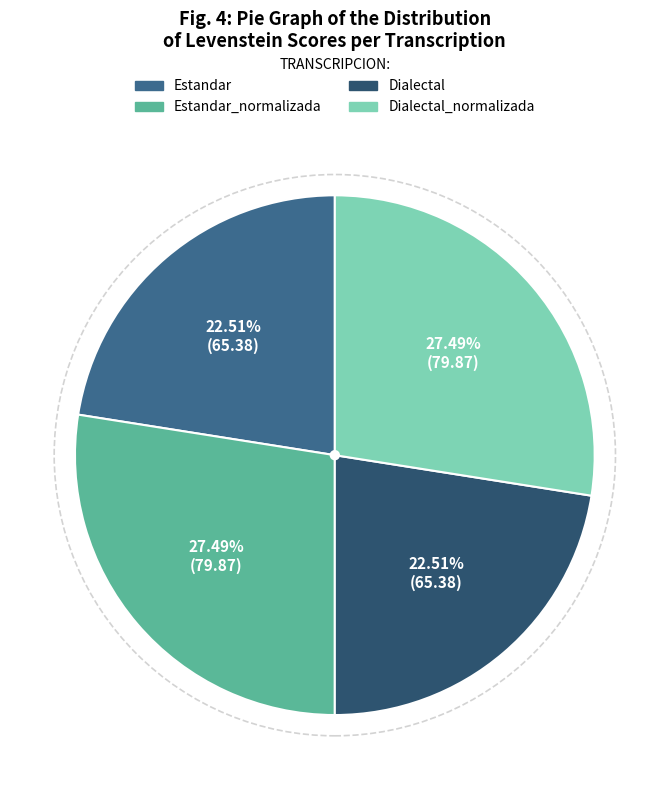

How many segments does this pie chart have?

4